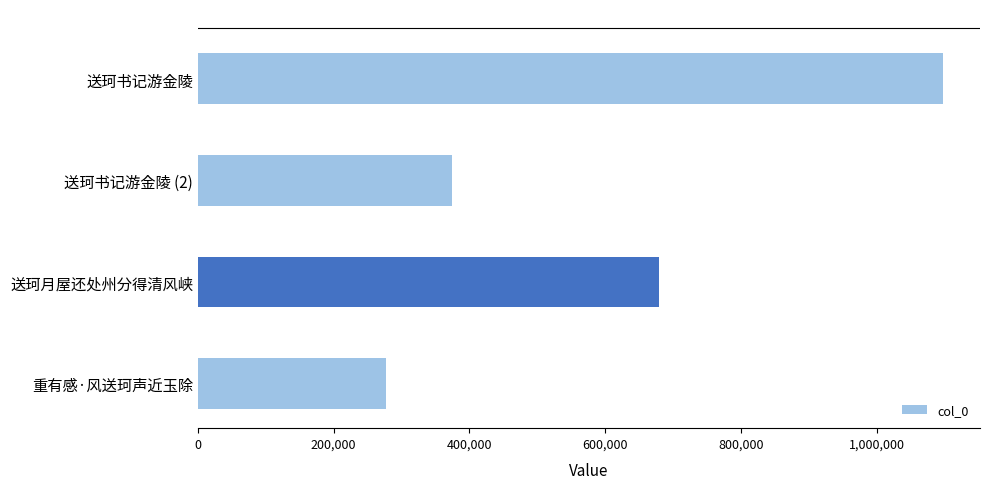

What is the difference between the maximum and second lowest values?

722768